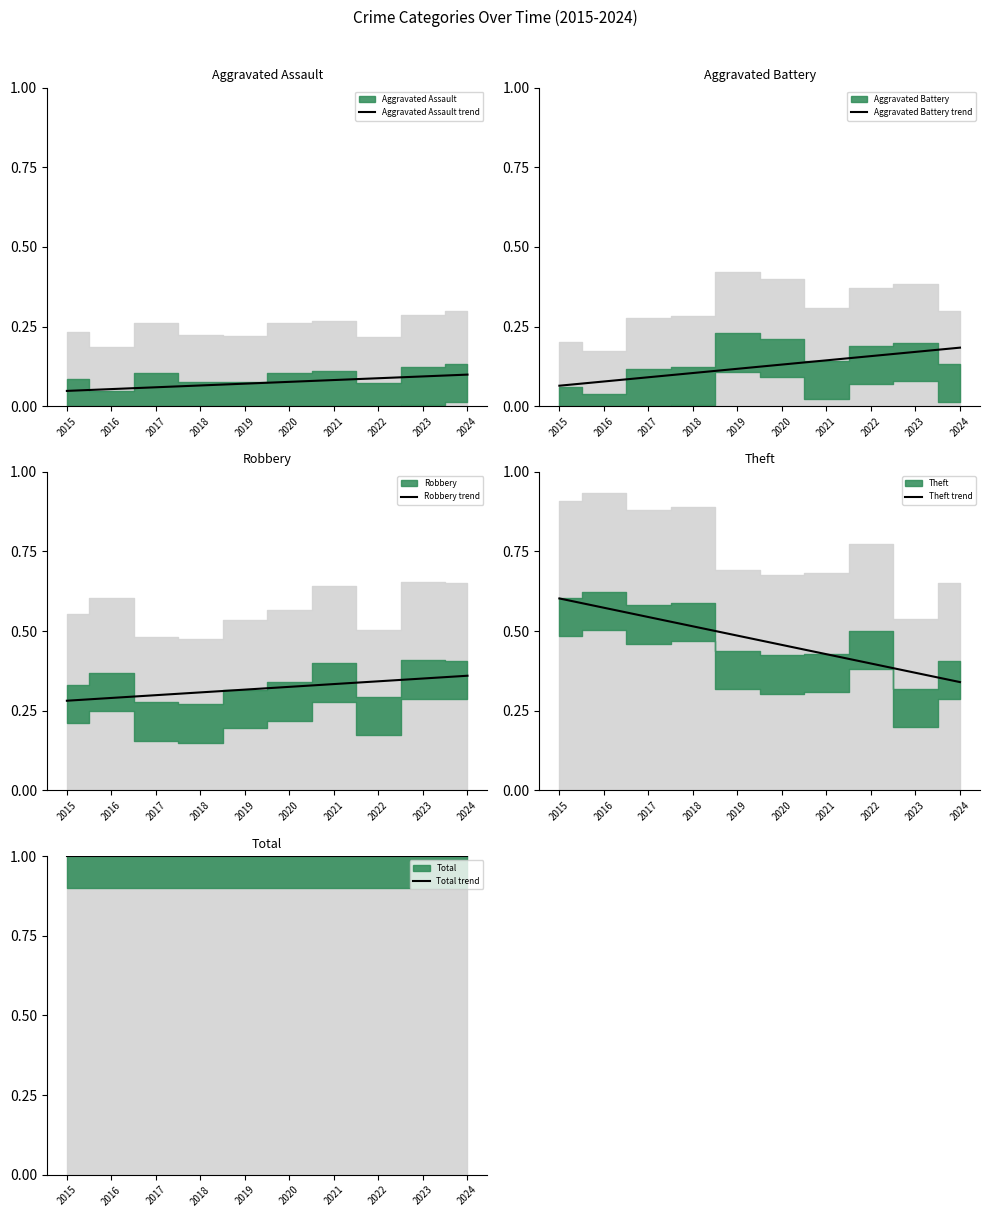

True or false: Aggravated Assault trend and Aggravated Battery trend intersect in this chart.

False